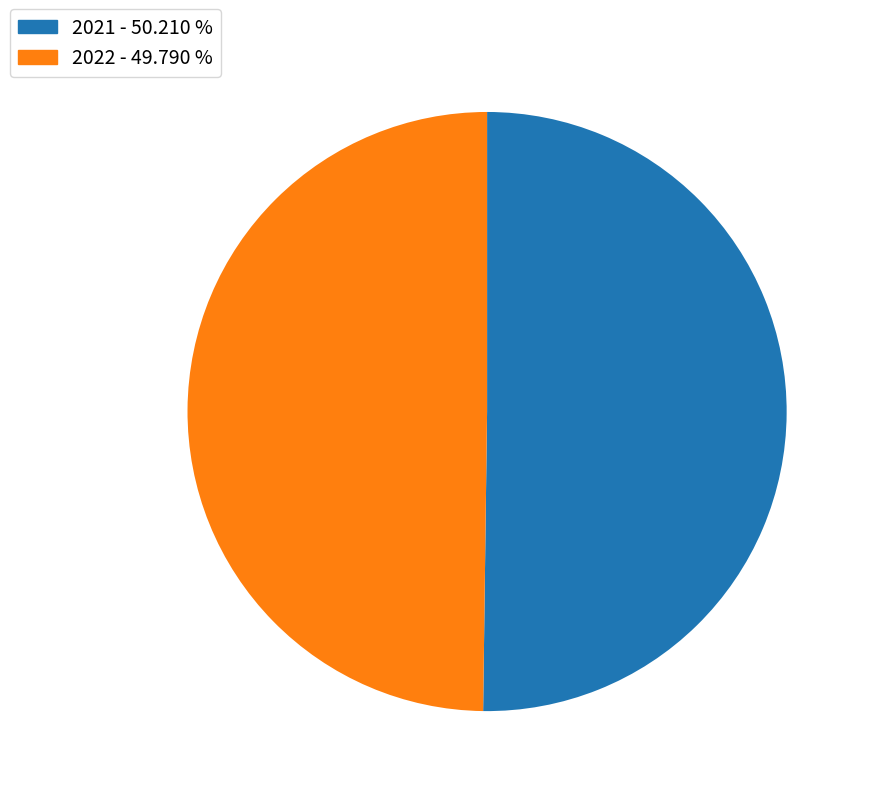

How many slices are in this pie chart?

2